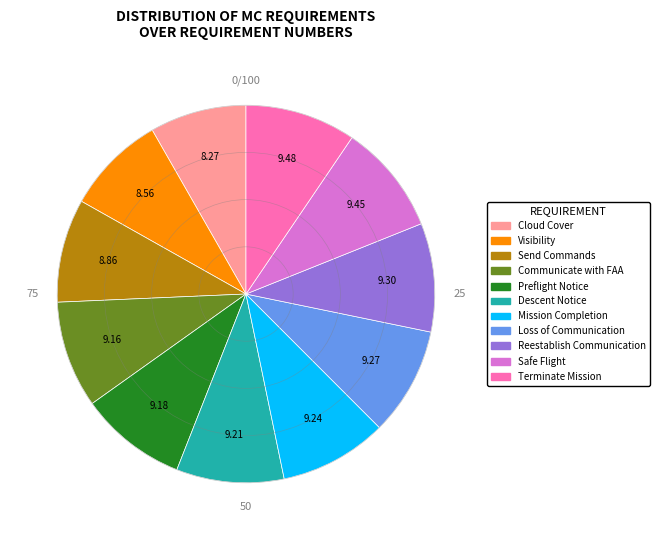

Is it true that Cloud Cover is 8% of the pie?

True